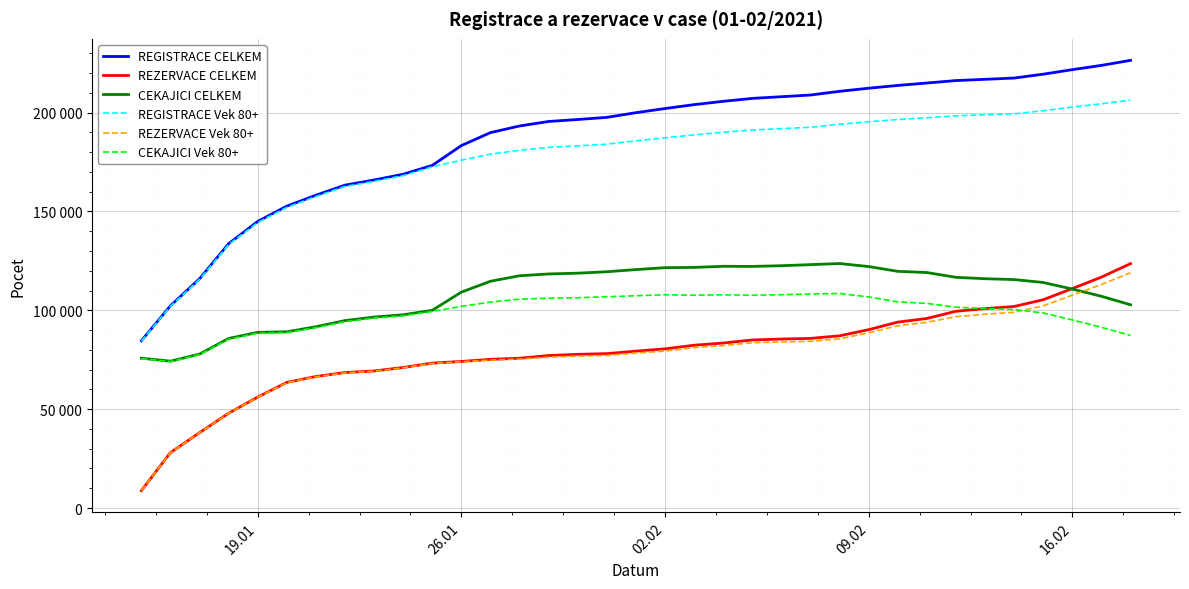

What is the maximum value shown in the chart?

226400